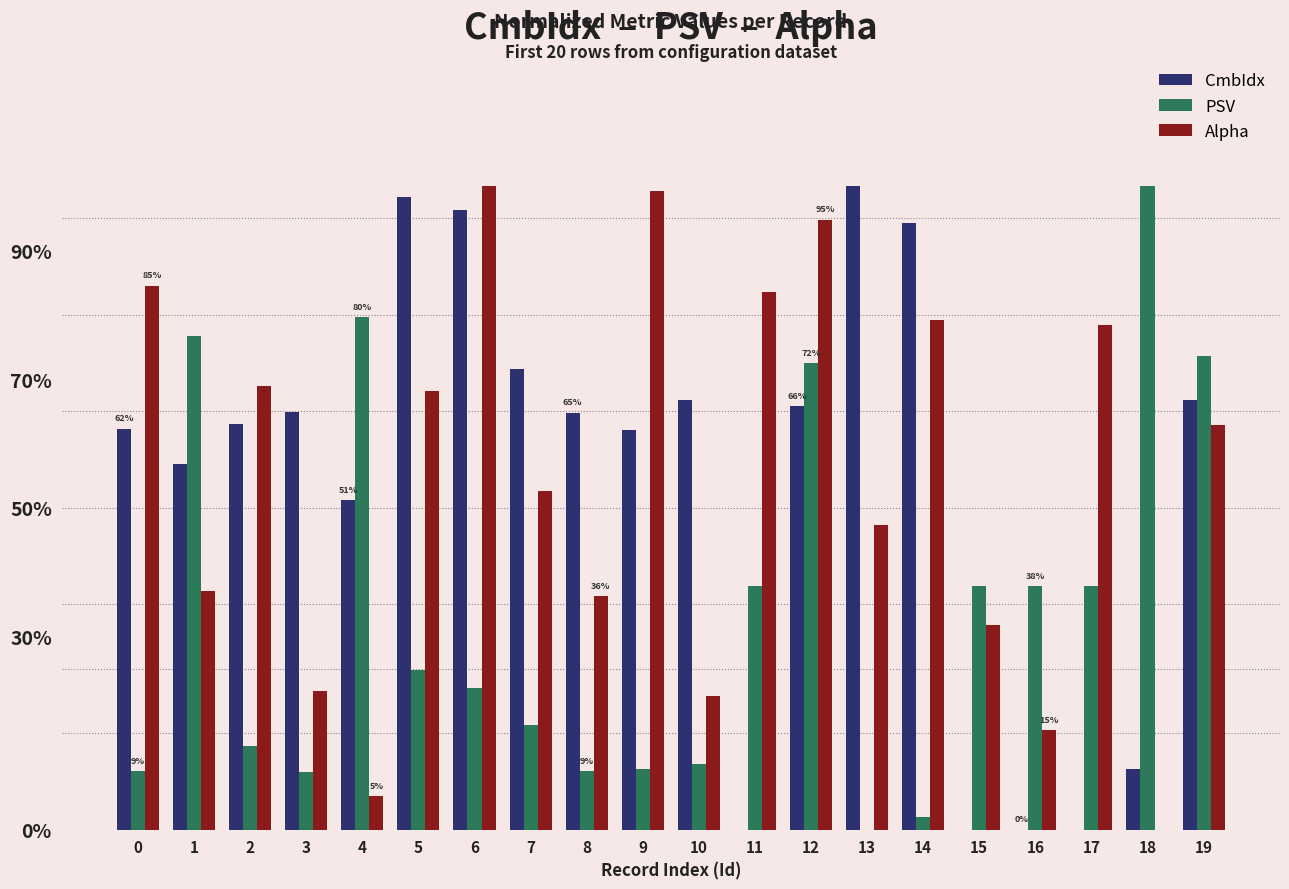

What is the maximum value for CmbIdx?

100.0